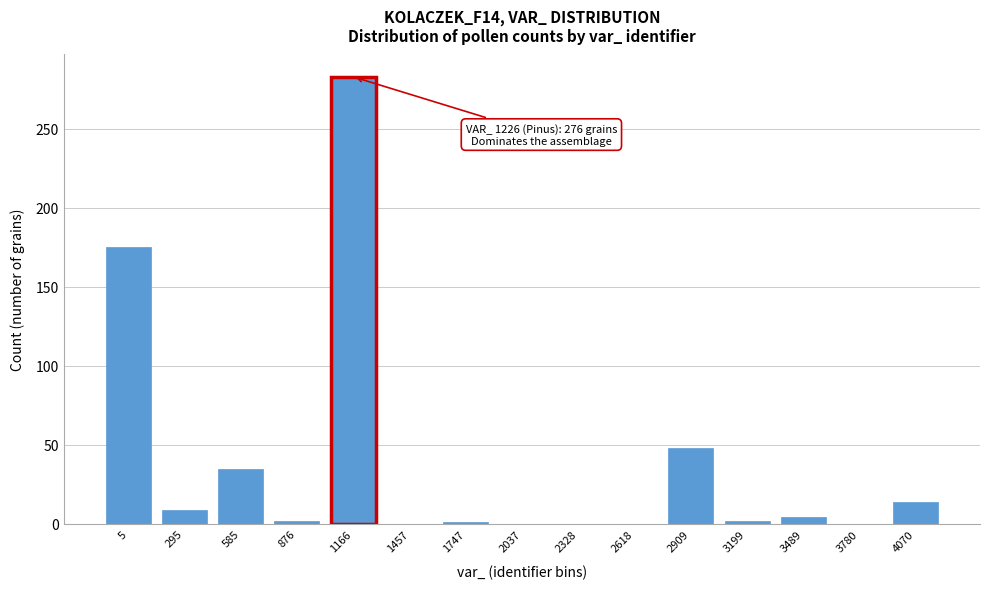

What is the greatest value displayed?

283